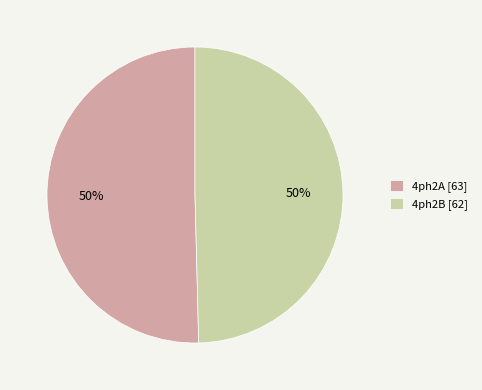

To the nearest percent, what is the combined percentage of 4ph2B [62] and 4ph2A [63]?

100%